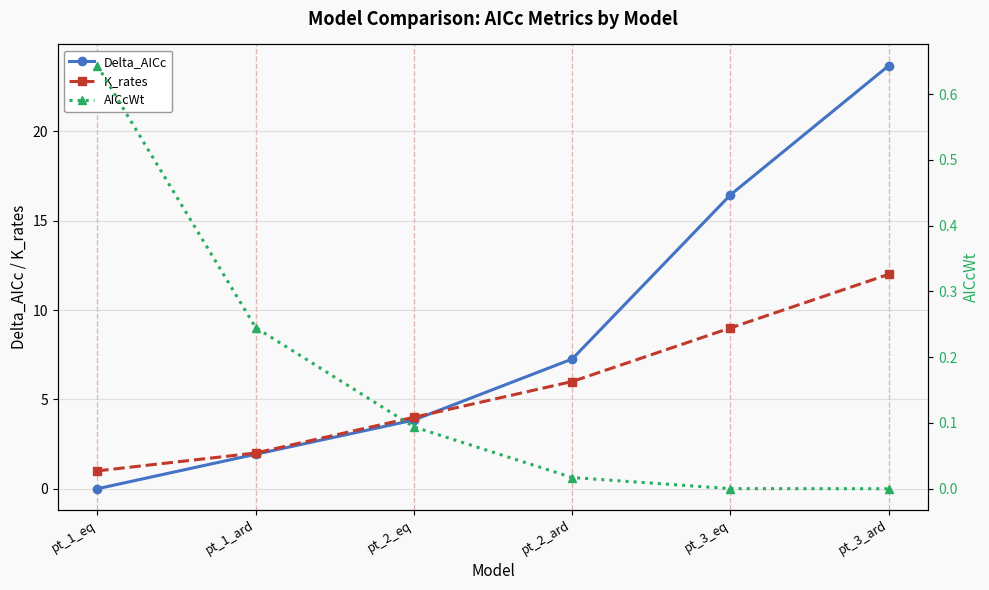

Which series has the widest spread of values?

Delta_AICc